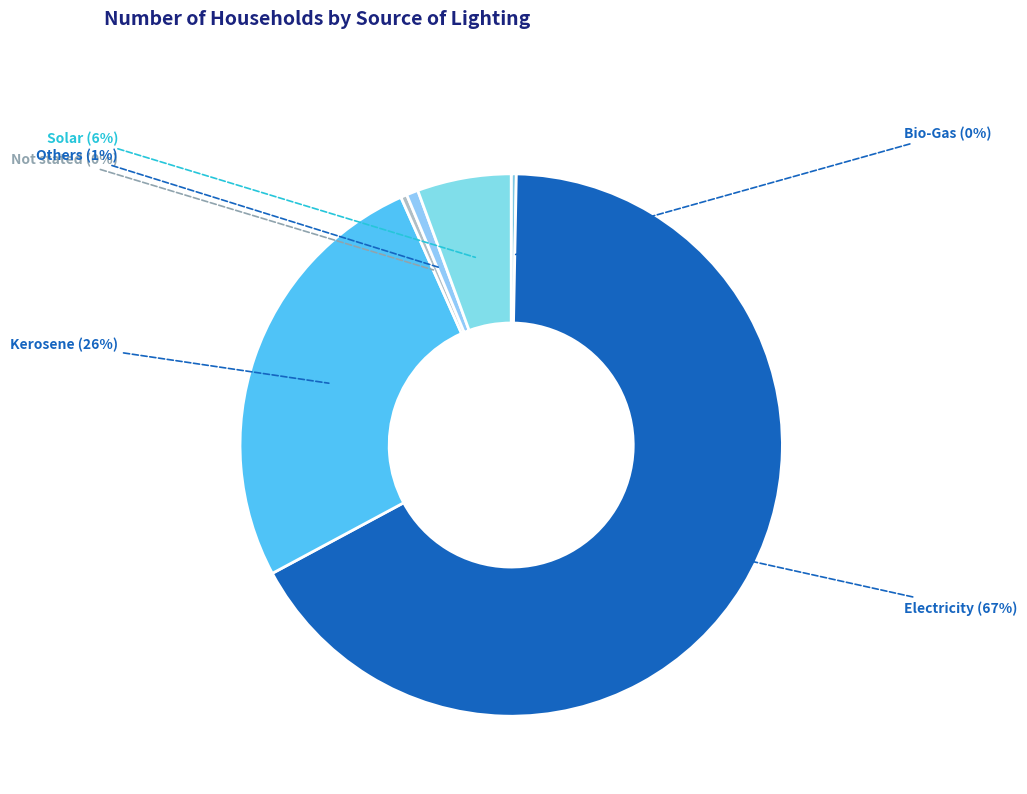

Count the number of slices in the pie.

6